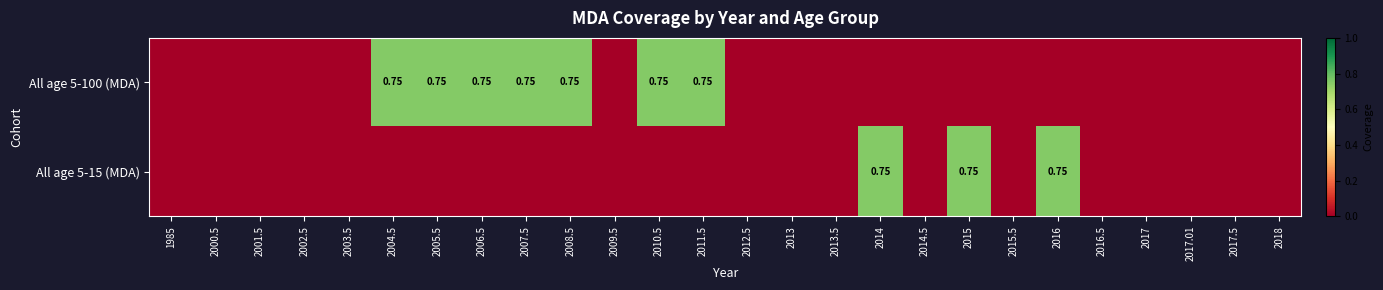

Rank the series at 2010.5 from lowest to highest value.

All age 5-15 (MDA), All age 5-100 (MDA)